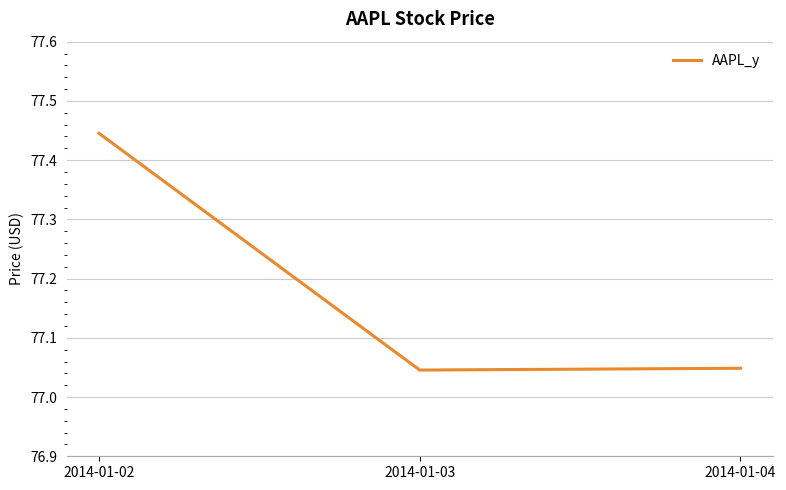

Approximately how many times larger is the value at 2014-01-03 compared to 2014-01-04?

1.0